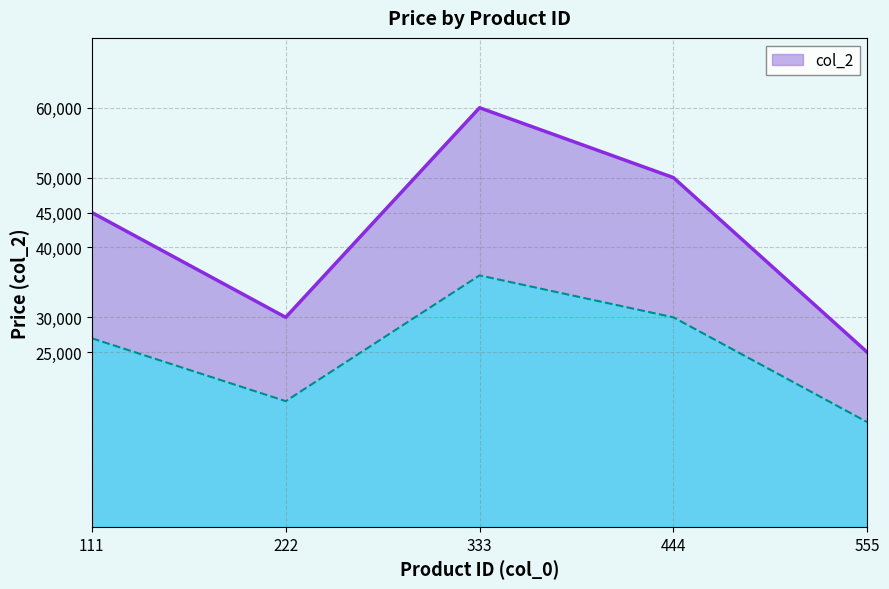

What is the greatest value displayed?

60000